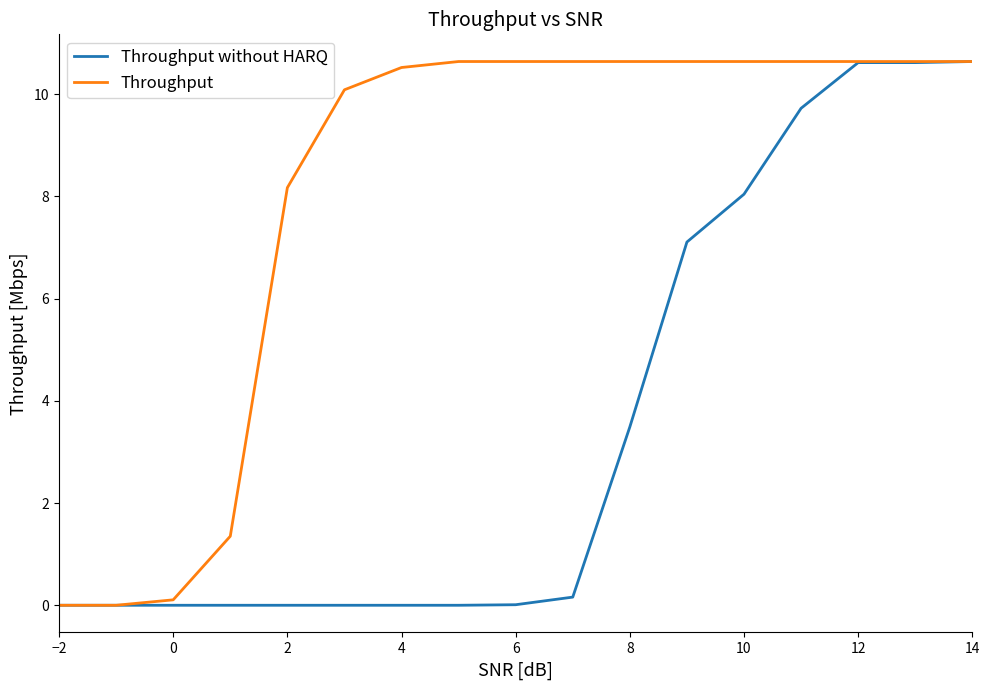

List the series in order of their overall mean, highest first.

Throughput, Throughput without HARQ